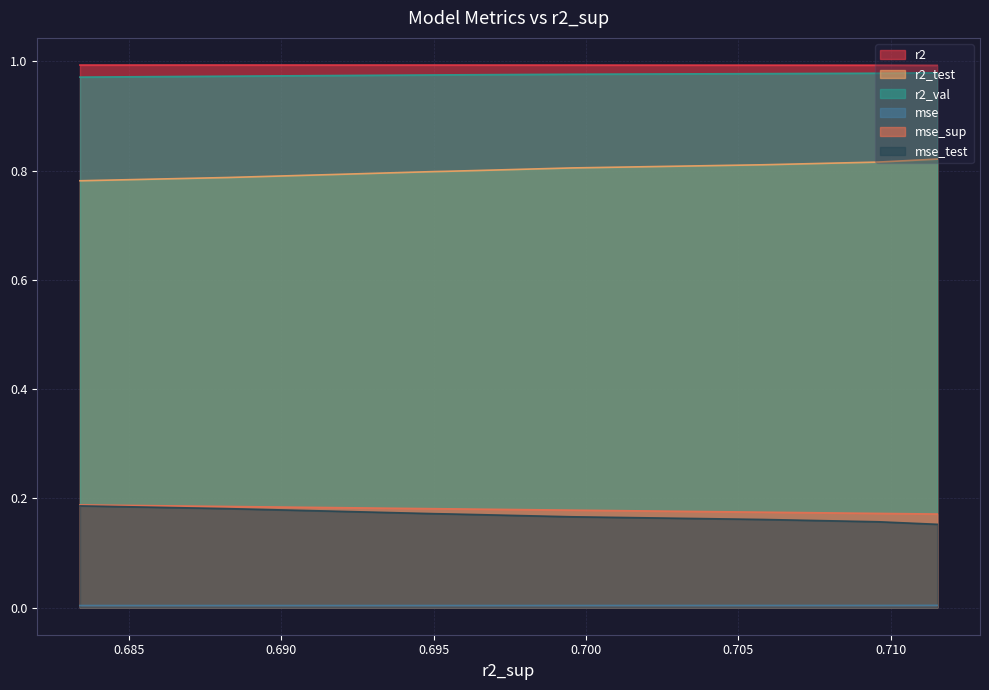

True or false: mse and r2_test cross at least once.

False